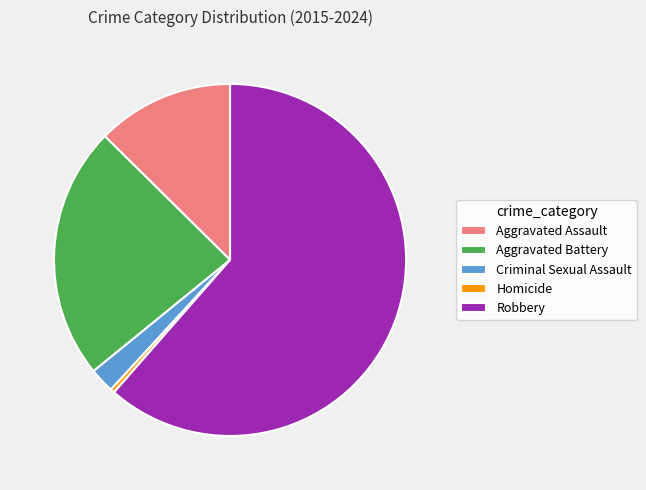

Rank the categories by value from lowest to highest.

Homicide, Criminal Sexual Assault, Aggravated Assault, Aggravated Battery, Robbery